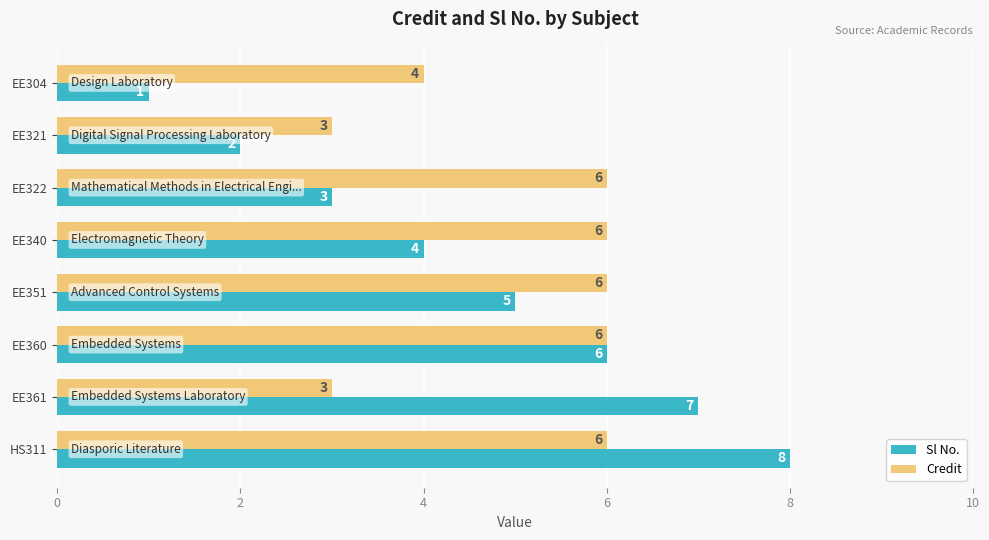

At which category is the sum across all series the highest?

HS311